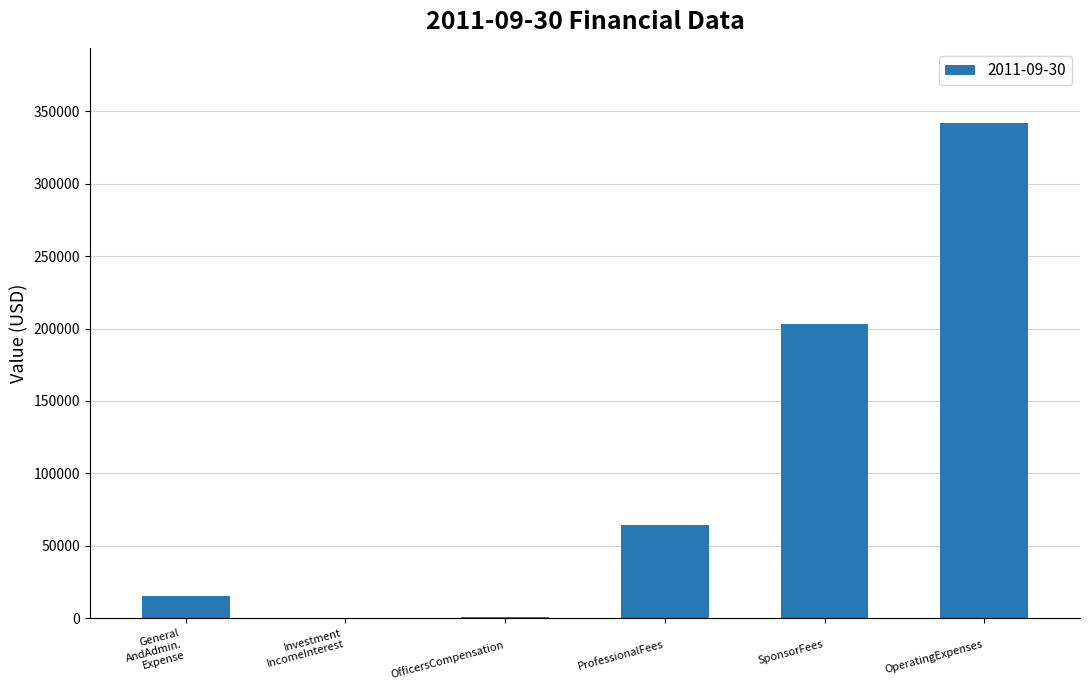

What is the maximum value shown in the chart?

342076